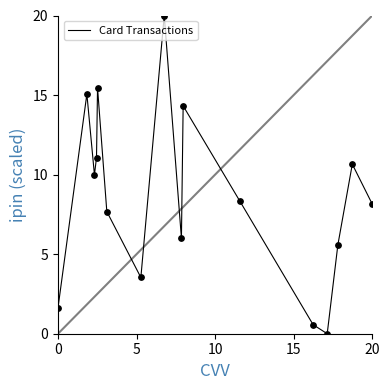

What is the difference between the maximum and minimum values?

20.0